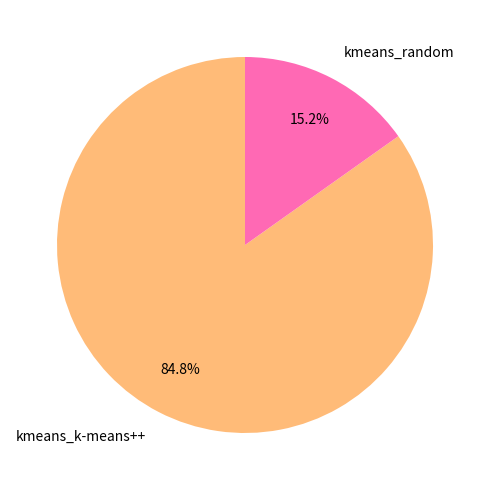

What percentage is the kmeans_random slice, to the nearest percent?

15%